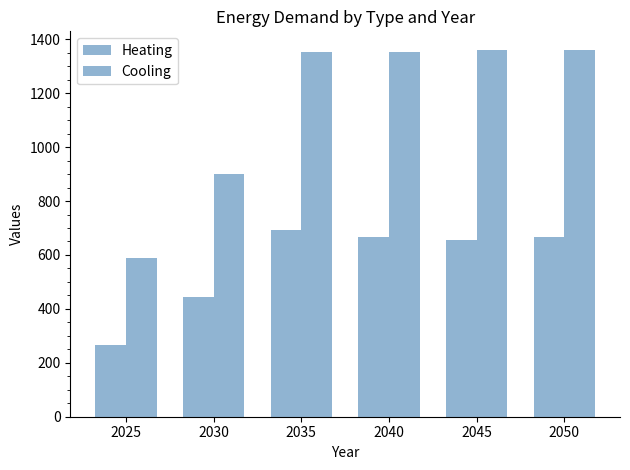

Reading right to left, what are all the values shown in this chart?

Heating: 2050=666.3	2045=655.2	2040=667.5	2035=691.5	2030=443.3	2025=265.5
Cooling: 2050=1361.3	2045=1358.8	2040=1353.7	2035=1352.0	2030=899.5	2025=589.5